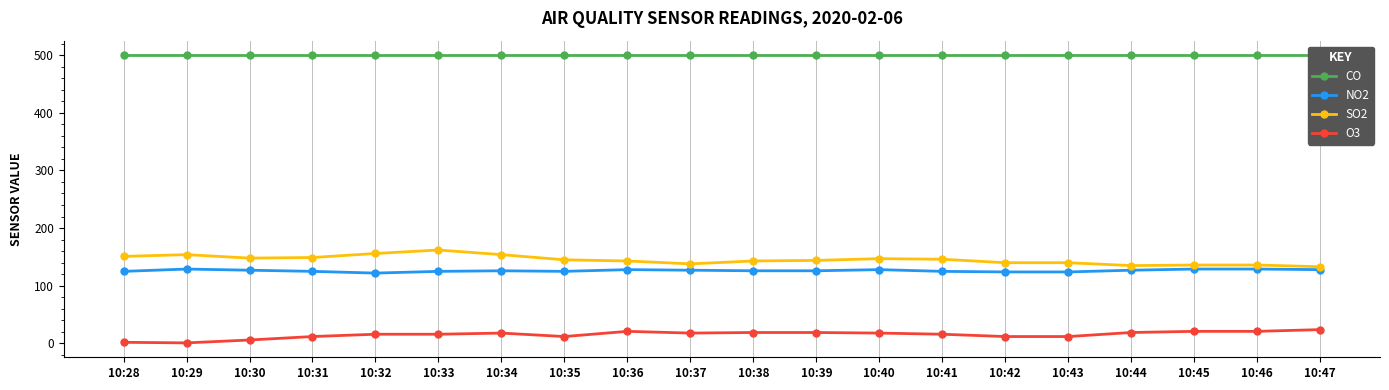

What is the sum of all SO2 values?

2900